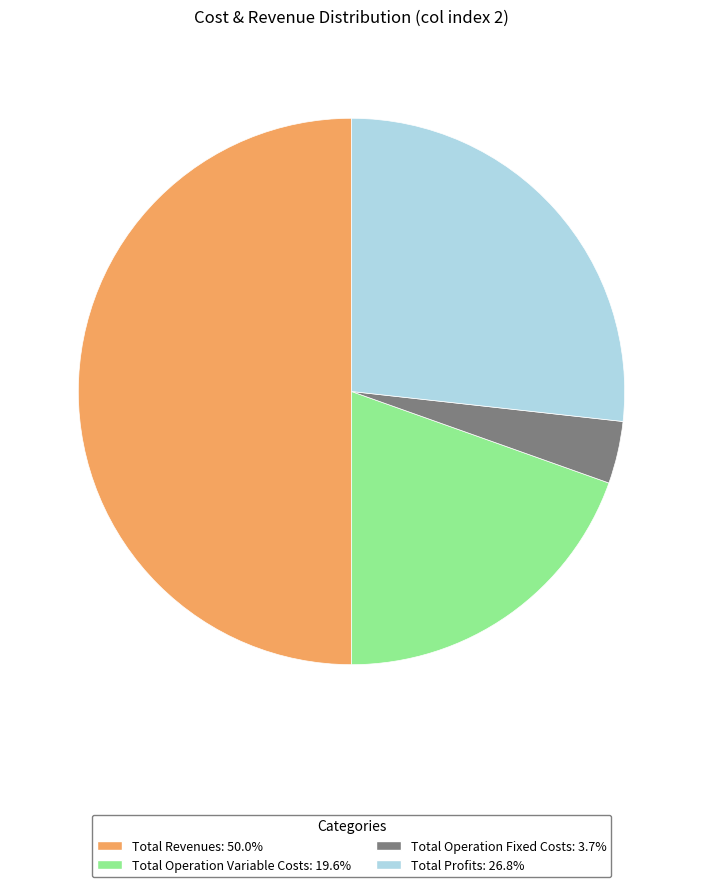

How many slices are in this pie chart?

4